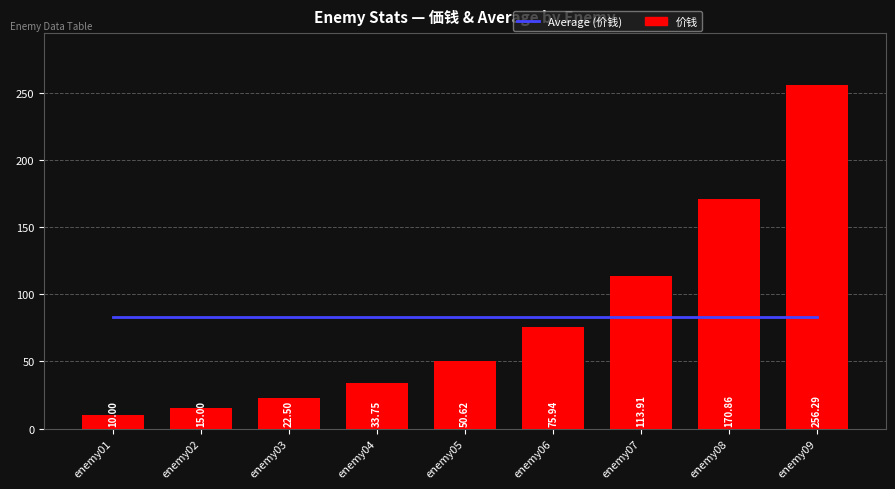

What is the sum of the 价钱 values at enemy05 and enemy06?

126.6